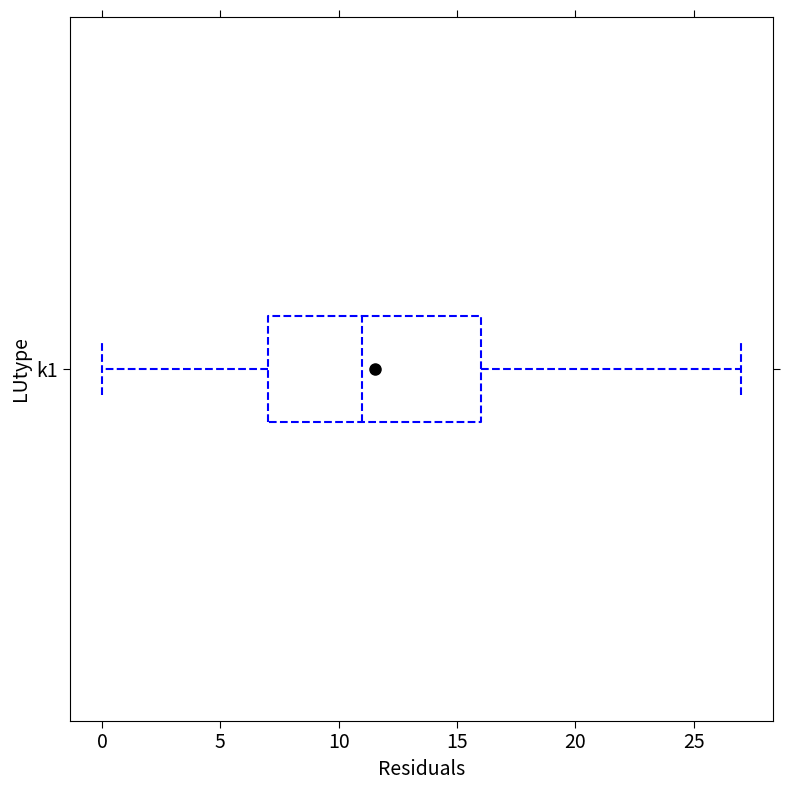

Transcribe this box plot: give where the median line is, the range the box spans, and where the two whiskers end, as read against the x-axis. The values are not printed on the chart, so give them approximately, as read against the axis.

median 11, box 7 to 16, whiskers 0 to 27